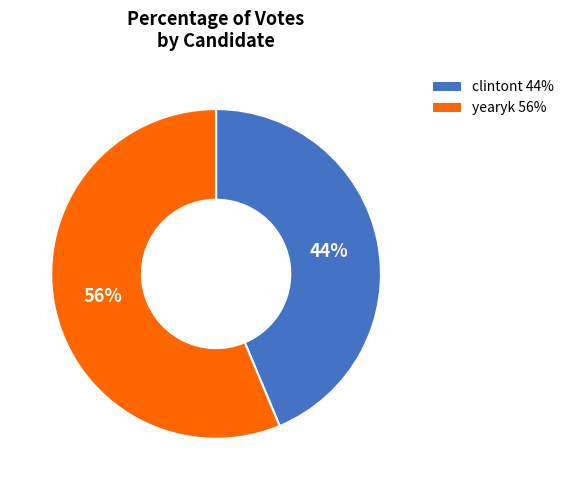

How many slices are in this pie chart?

2